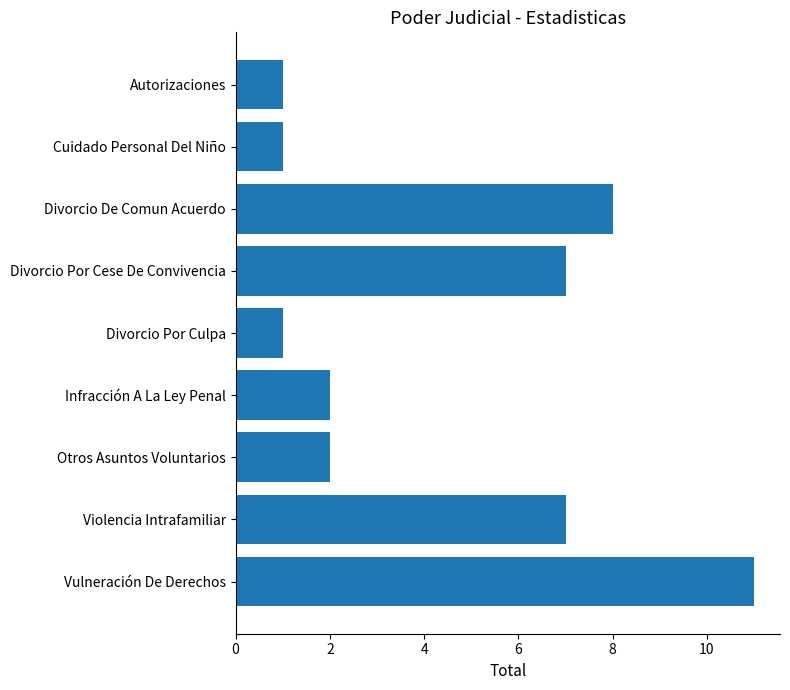

Does the chart contain stacked bars?

No